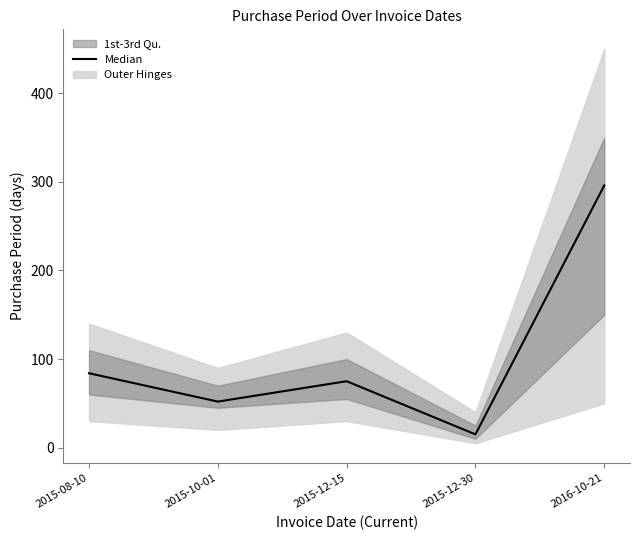

Rank the categories by value from lowest to highest.

2015-12-30, 2015-10-01, 2015-12-15, 2015-08-10, 2016-10-21